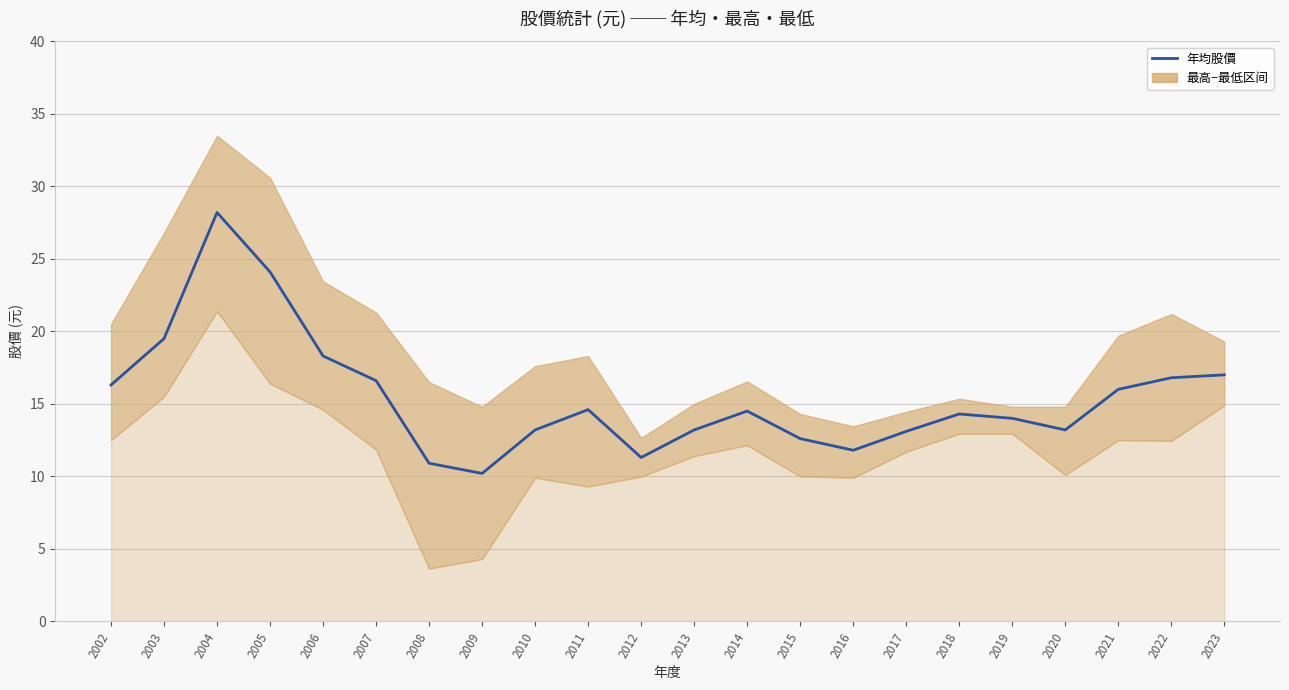

What is the maximum value shown in the chart?

28.2